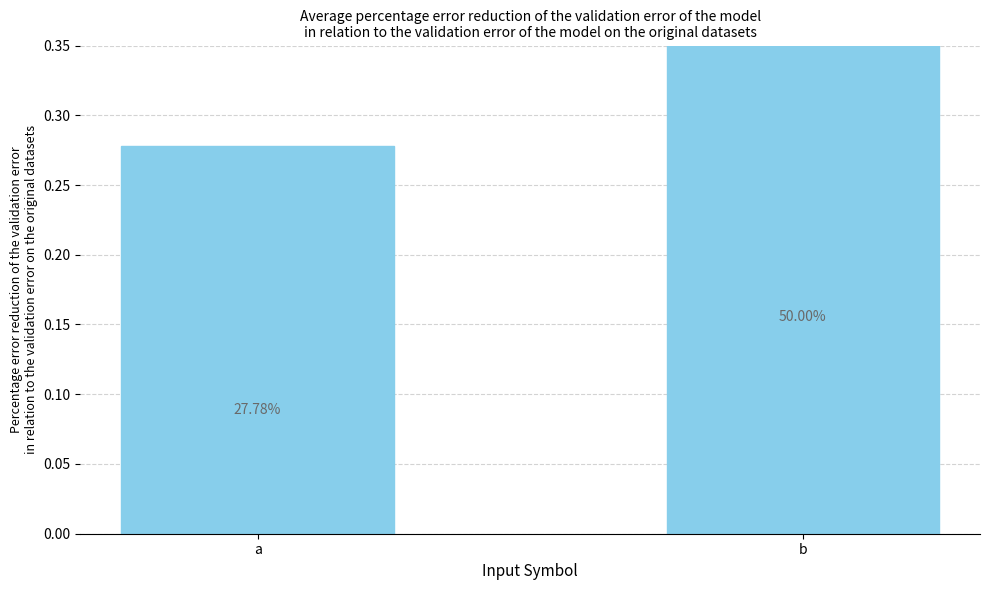

How many bars are there in total?

2